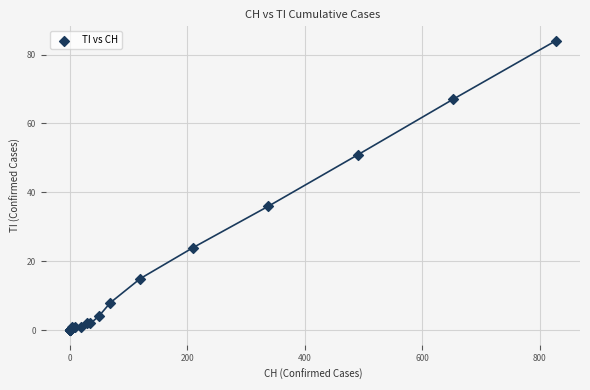

What Y value in the scatter plot is closest to 42?

36